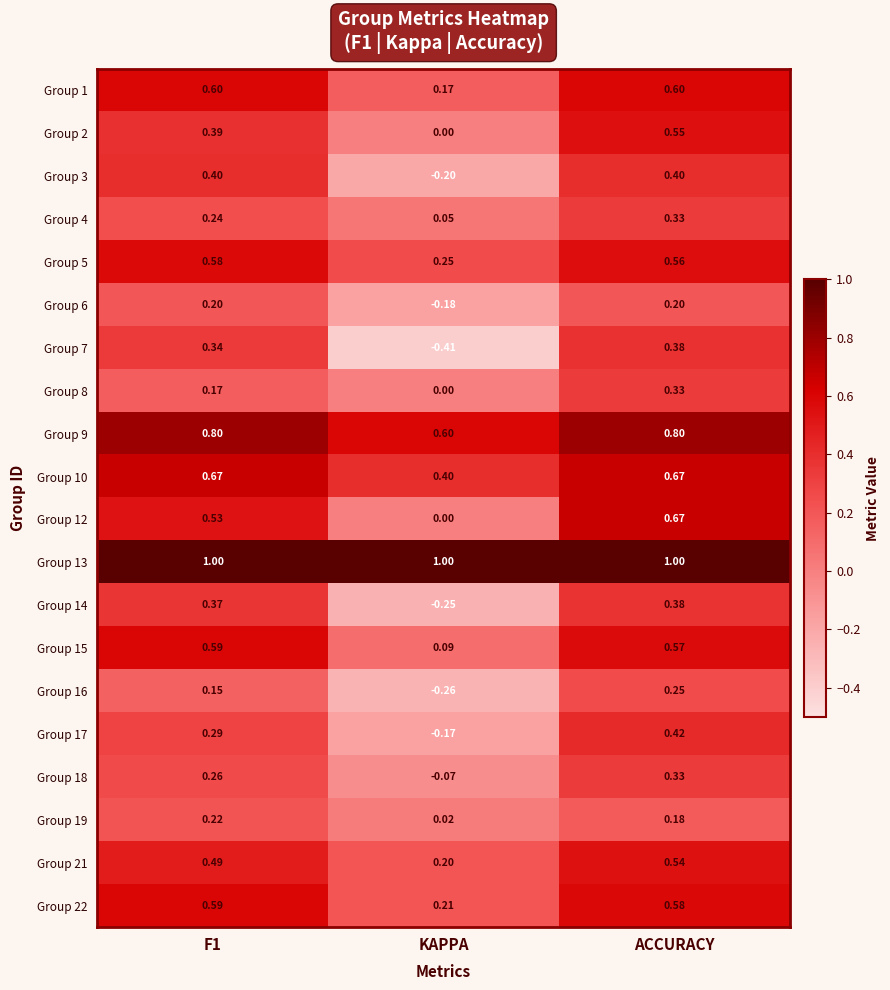

Is the value of Group 2 at F1 greater than the value of Group 18 at ACCURACY?

Yes